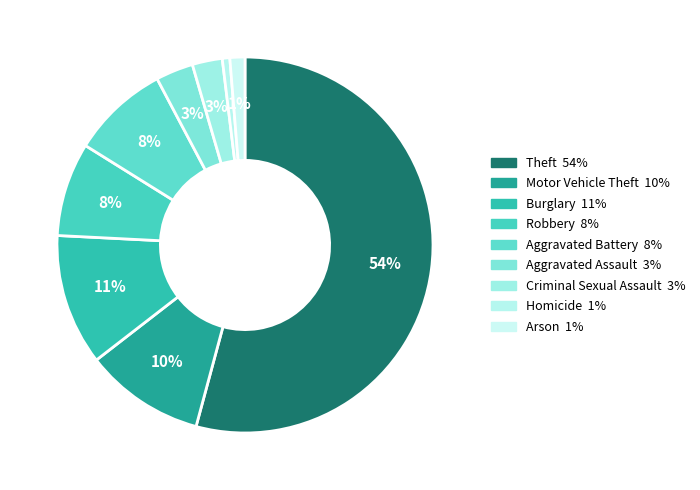

To the nearest percent, what is the combined percentage of Arson and Theft?

55%